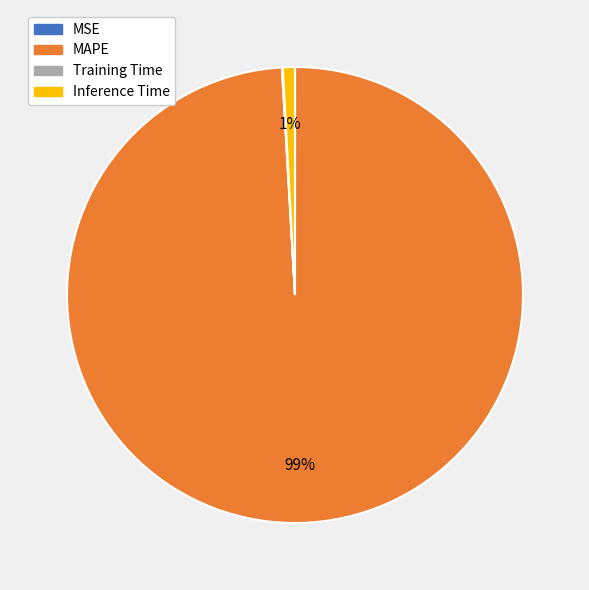

To the nearest percent, what percentage of the pie is Inference Time?

1%